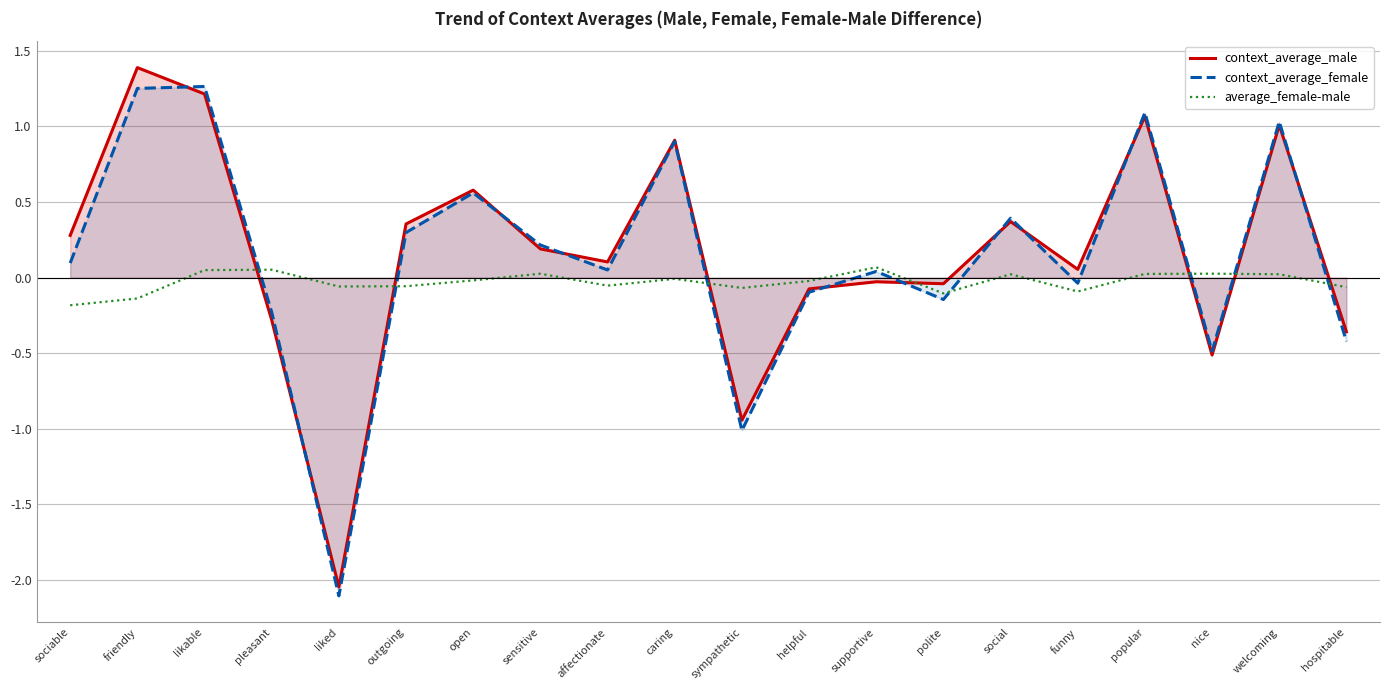

Which series has the widest spread of values?

context_average_male